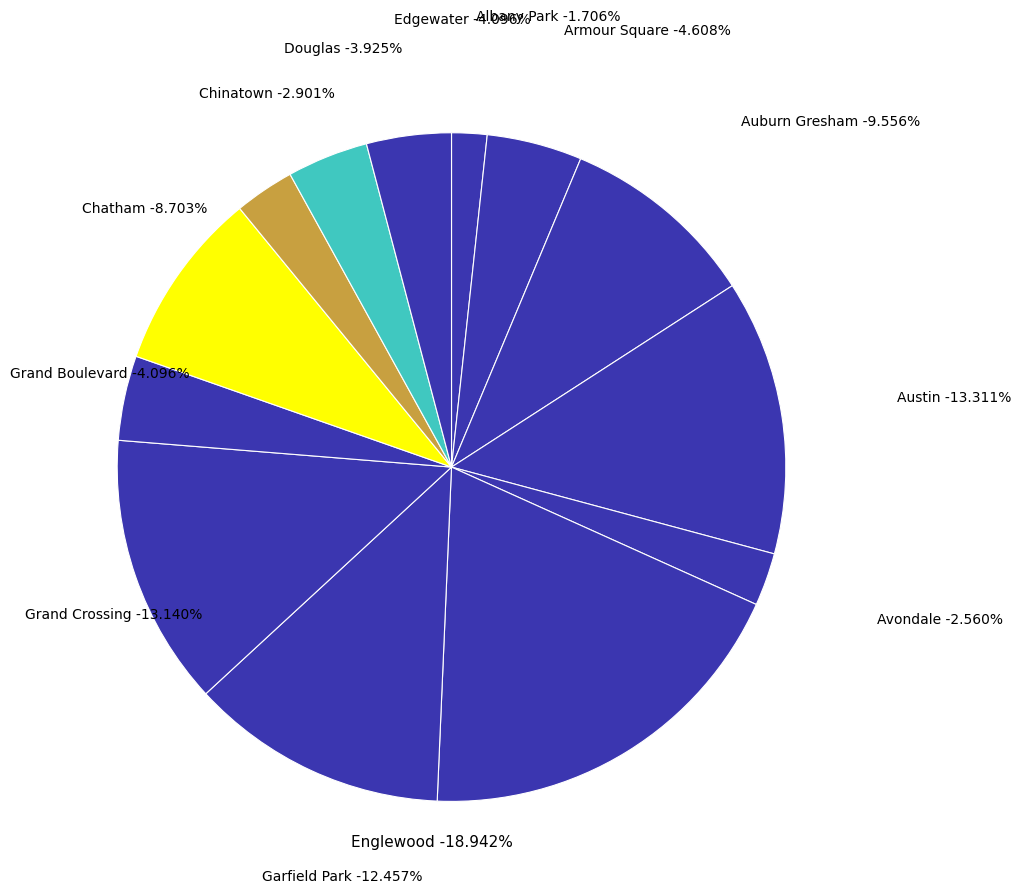

Which has a higher value, Douglas or Avondale?

Douglas